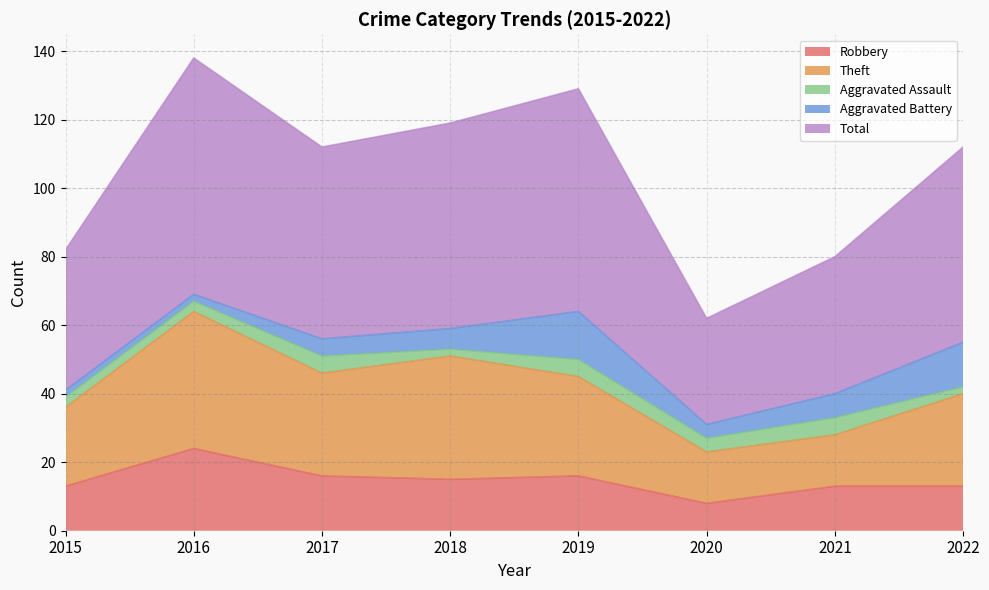

The Robbery series shows 13 at 2015. True or false?

True